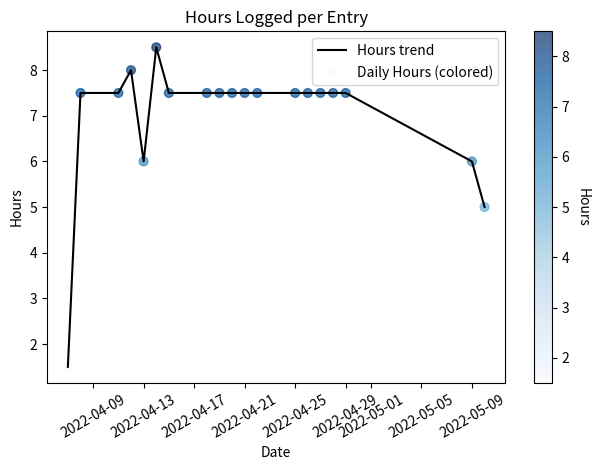

What is the greatest value displayed?

8.5